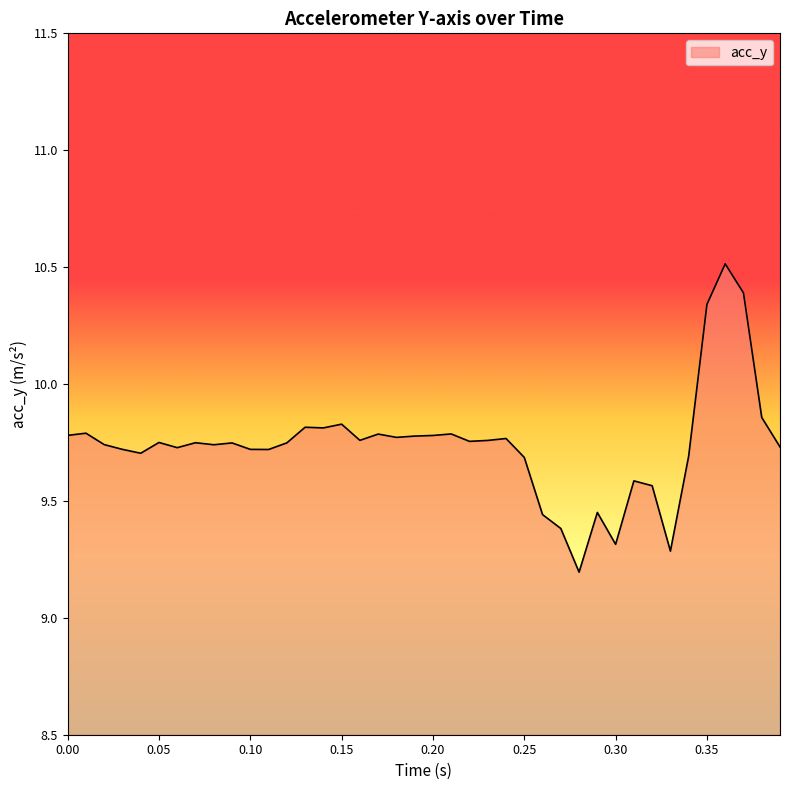

What is the smallest value displayed?

9.2